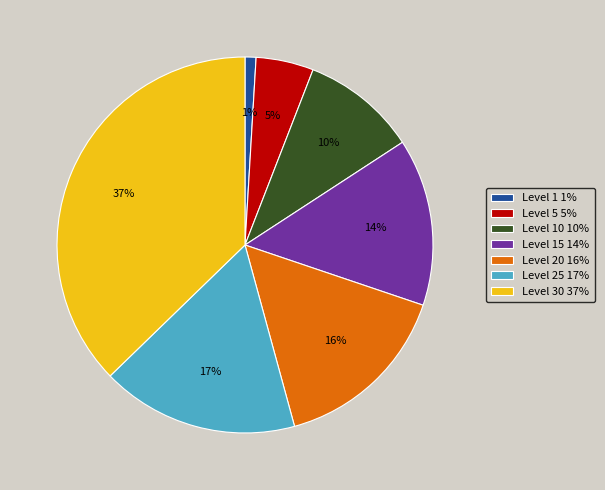

Is the sum of Level 20 16% and Level 1 1% greater than half?

No